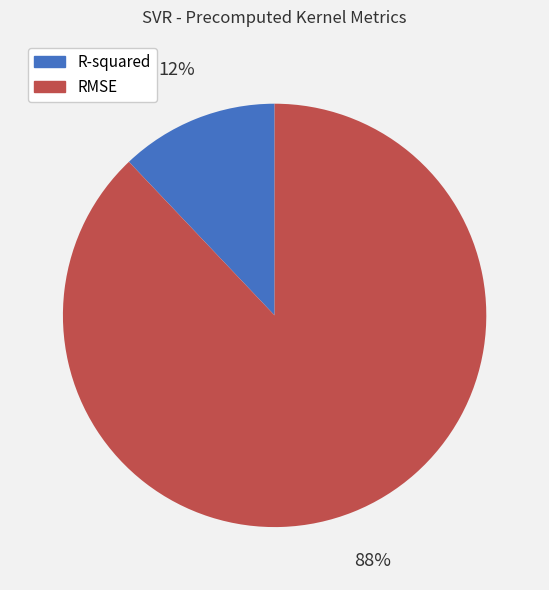

What is the ratio of the value at R-squared to the value at RMSE?

0.1